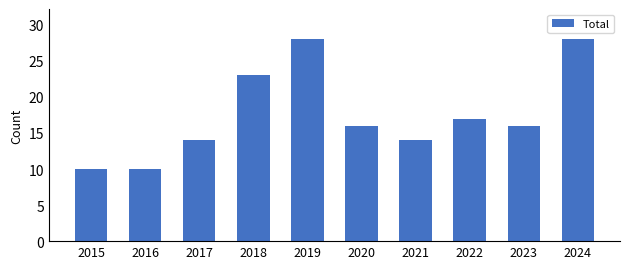

What is the sum of the values at 2024 and 2019?

56